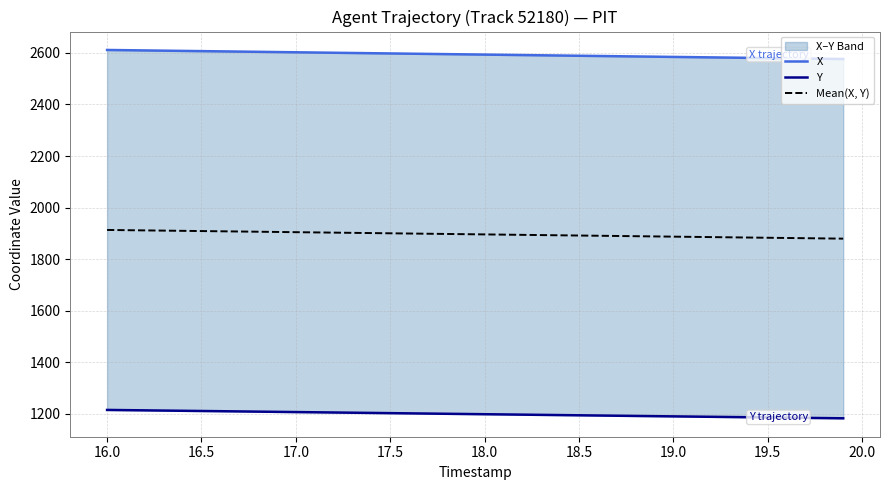

Reading left to right, what are all the values shown in this chart?

X: 2611.1	2610.2	2609.3	2608.4	2607.5	2606.7	2605.8	2604.8	2603.9	2603.1	2602.2	2601.2	2600.3	2599.4	2598.6	2597.7	2596.8	2595.9	2595.0	2594.1	2593.2	2592.3	2591.4	2590.5	2589.6	2588.7	2587.8	2586.9	2586.0	2585.1	2584.2	2583.3	2582.4	2581.5	2580.6	2579.7	2578.8	2577.9	2577.0	2576.1
Y: 1215.7	1214.9	1214.0	1213.2	1212.4	1211.6	1210.8	1209.9	1209.1	1208.3	1207.4	1206.6	1205.8	1204.9	1204.1	1203.3	1202.4	1201.6	1200.8	1199.9	1199.1	1198.3	1197.4	1196.6	1195.8	1194.9	1194.1	1193.2	1192.4	1191.6	1190.7	1189.9	1189.1	1188.2	1187.4	1186.6	1185.7	1184.9	1184.1	1183.2
Mean(X, Y): 1913.4	1912.5	1911.7	1910.8	1910.0	1909.1	1908.3	1907.4	1906.5	1905.7	1904.8	1903.9	1903.1	1902.2	1901.3	1900.5	1899.6	1898.7	1897.9	1897.0	1896.1	1895.3	1894.4	1893.5	1892.7	1891.8	1890.9	1890.1	1889.2	1888.3	1887.5	1886.6	1885.7	1884.9	1884.0	1883.1	1882.3	1881.4	1880.5	1879.7